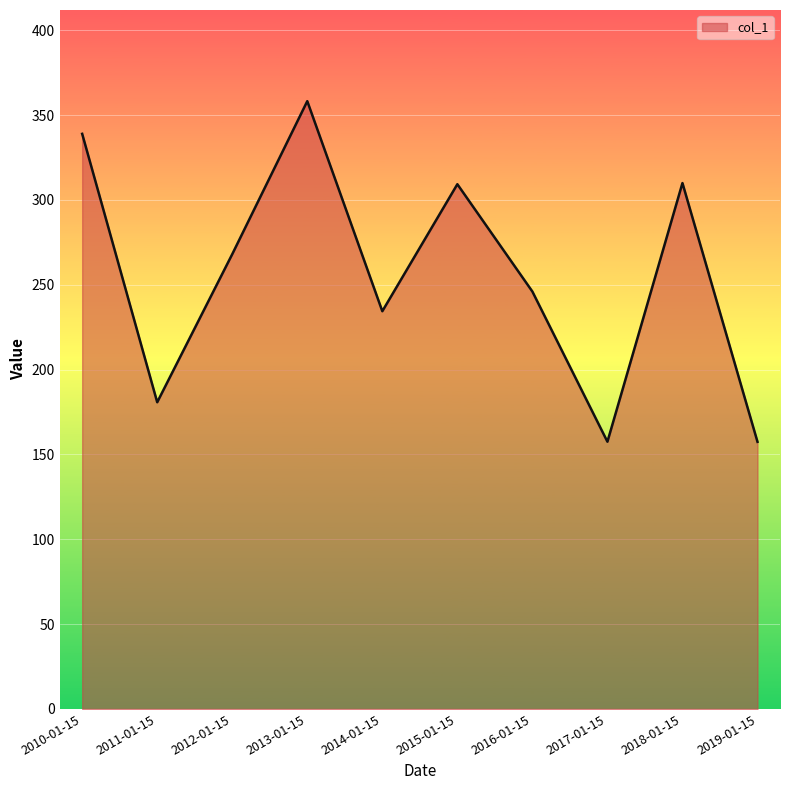

The chart shows a value of 74.9 at 2017-01-15. True or false?

False